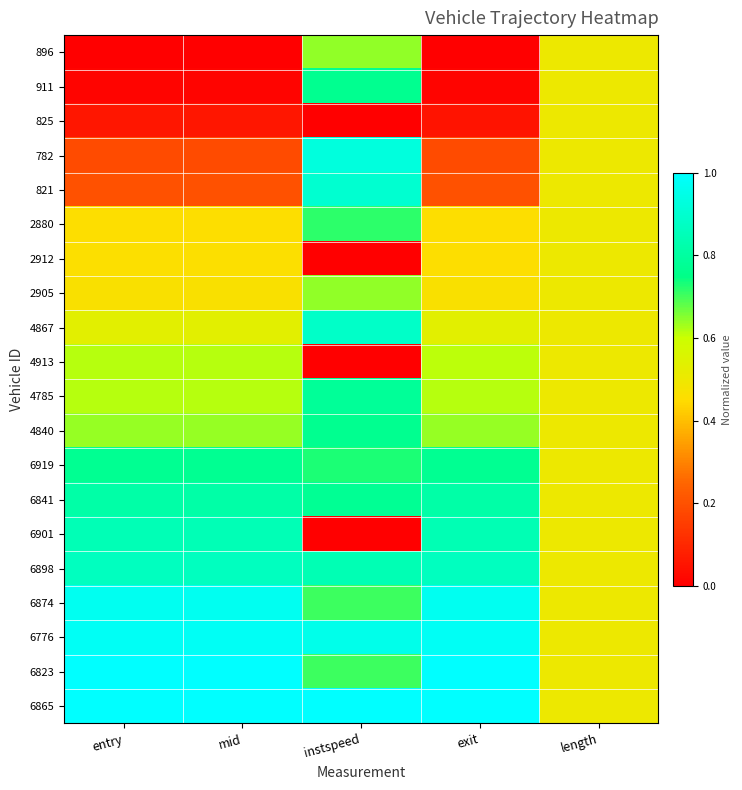

Reading right to left, extract all data points from this chart.

896: length=0.5	exit=0.0	instspeed=0.6	mid=0.0	entry=0.0
911: length=0.5	exit=0.0	instspeed=0.8	mid=0.0	entry=0.0
825: length=0.5	exit=0.1	instspeed=0.0	mid=0.1	entry=0.1
782: length=0.5	exit=0.2	instspeed=0.9	mid=0.2	entry=0.2
821: length=0.5	exit=0.2	instspeed=0.9	mid=0.2	entry=0.2
2880: length=0.5	exit=0.5	instspeed=0.7	mid=0.5	entry=0.5
2912: length=0.5	exit=0.5	instspeed=0.0	mid=0.5	entry=0.5
2905: length=0.5	exit=0.5	instspeed=0.6	mid=0.5	entry=0.5
4867: length=0.5	exit=0.5	instspeed=0.9	mid=0.5	entry=0.5
4913: length=0.5	exit=0.6	instspeed=0.0	mid=0.6	entry=0.6
4785: length=0.5	exit=0.6	instspeed=0.8	mid=0.6	entry=0.6
4840: length=0.5	exit=0.6	instspeed=0.8	mid=0.6	entry=0.6
6919: length=0.5	exit=0.8	instspeed=0.7	mid=0.8	entry=0.8
6841: length=0.5	exit=0.8	instspeed=0.8	mid=0.8	entry=0.8
6901: length=0.5	exit=0.8	instspeed=0.0	mid=0.8	entry=0.8
6898: length=0.5	exit=0.9	instspeed=0.8	mid=0.9	entry=0.9
6874: length=0.5	exit=1.0	instspeed=0.7	mid=1.0	entry=1.0
6776: length=0.5	exit=1.0	instspeed=1.0	mid=1.0	entry=1.0
6823: length=0.5	exit=1.0	instspeed=0.7	mid=1.0	entry=1.0
6865: length=0.5	exit=1.0	instspeed=1.0	mid=1.0	entry=1.0